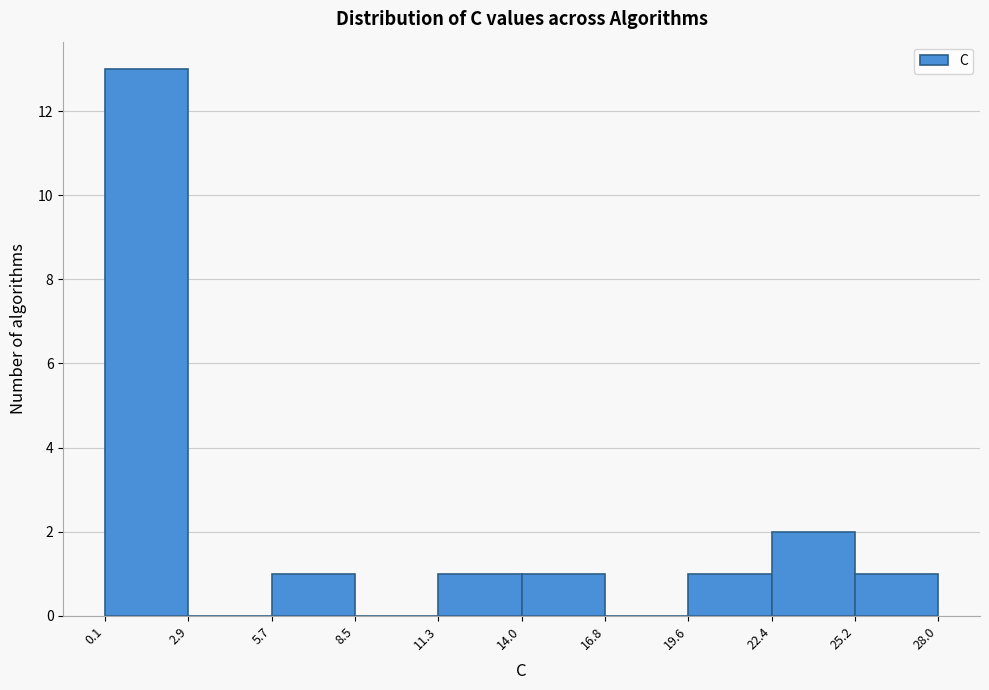

What is the height of the bar covering 19.6 to 22.4 on the x-axis? The values are not printed on the chart, so give them approximately, as read against the axis.

1